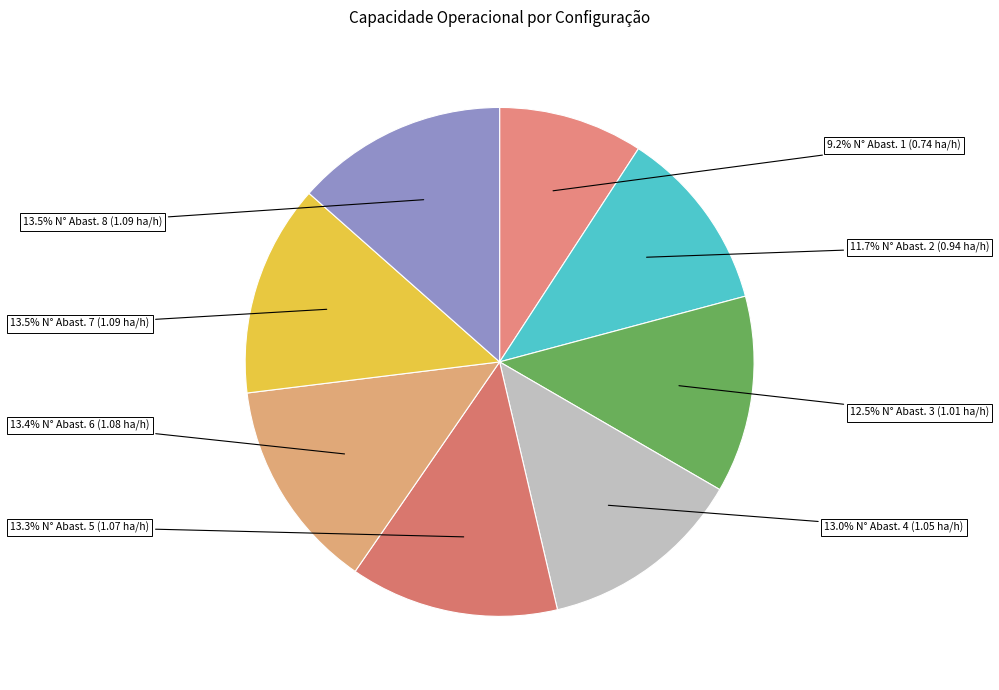

To the nearest percent, what is the average slice percentage?

12%